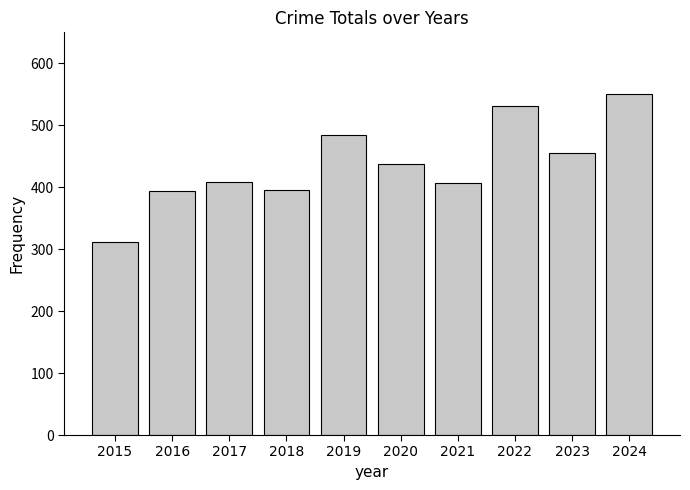

Where does the data first go above 438?

2019